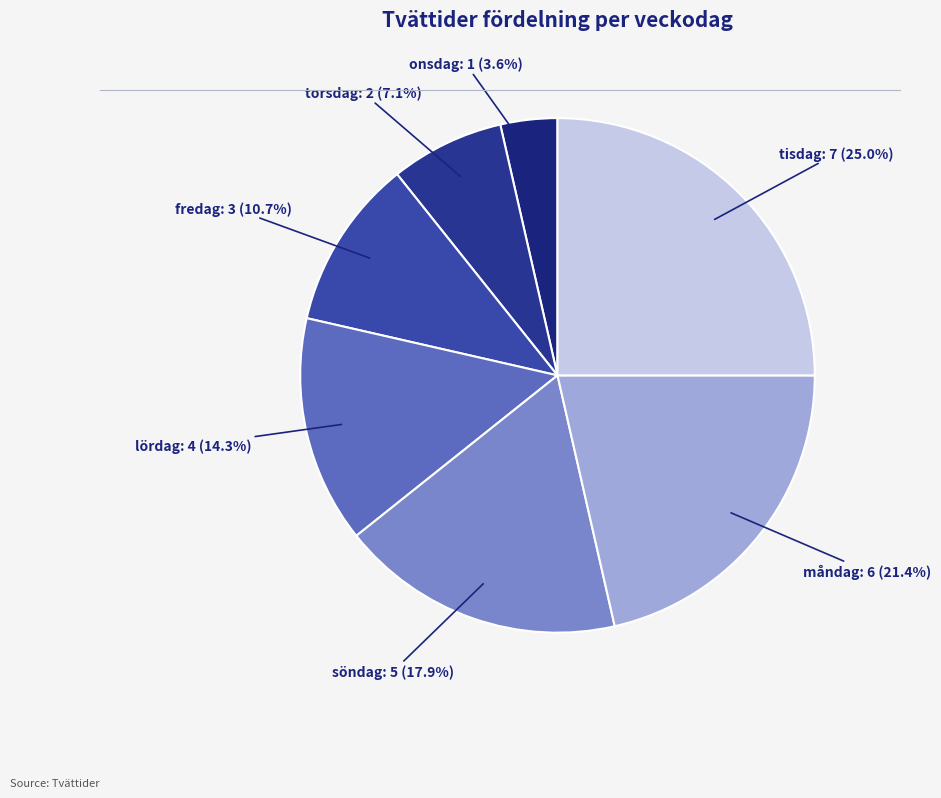

How many segments does this pie chart have?

7